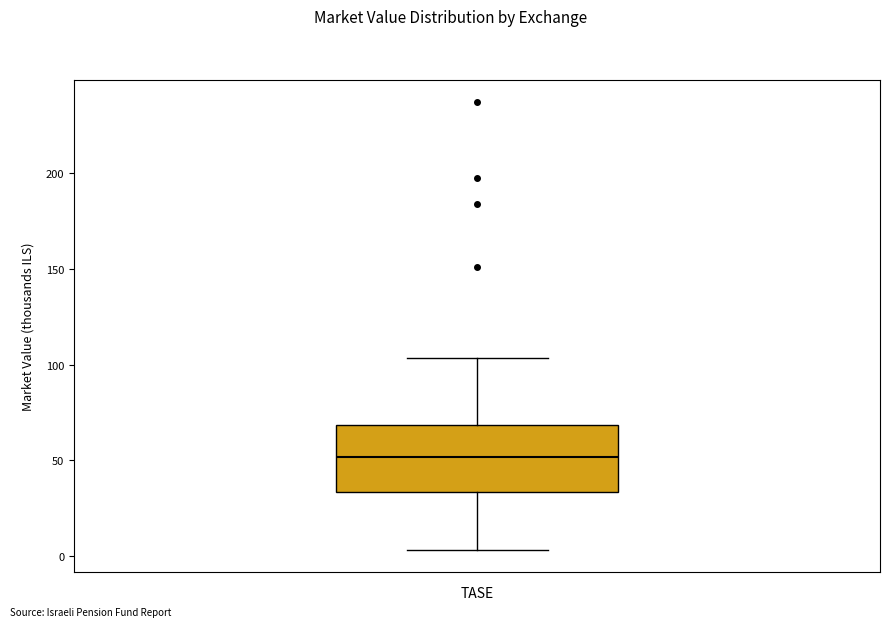

Where does the median line of the box sit on the y-axis? The values are not printed on the chart, so give them approximately, as read against the axis.

50